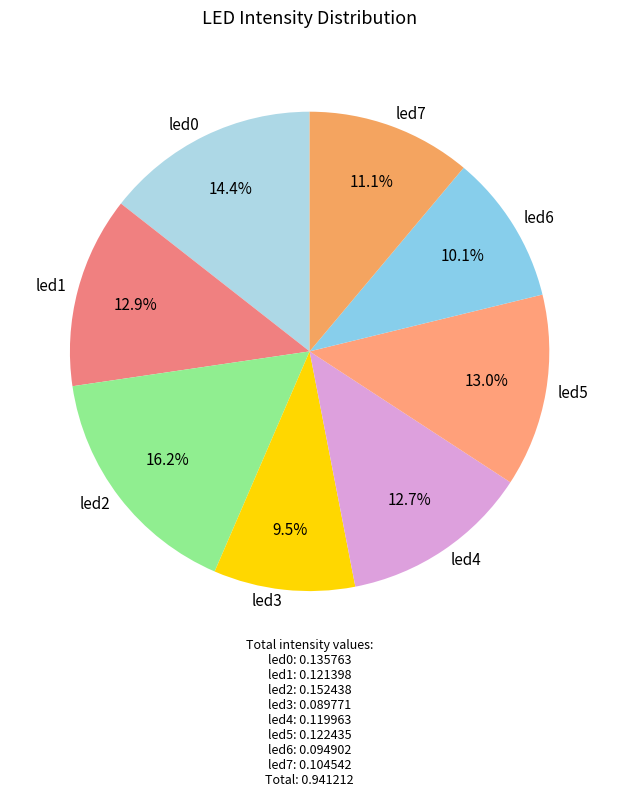

Do led2 and led5 together represent more than half of the pie?

No